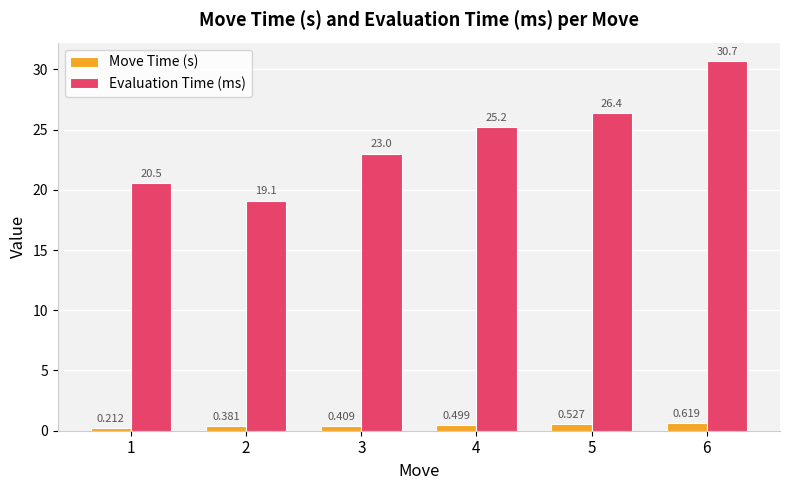

What is the difference between the Evaluation Time (ms) values at 1 and 4?

4.7